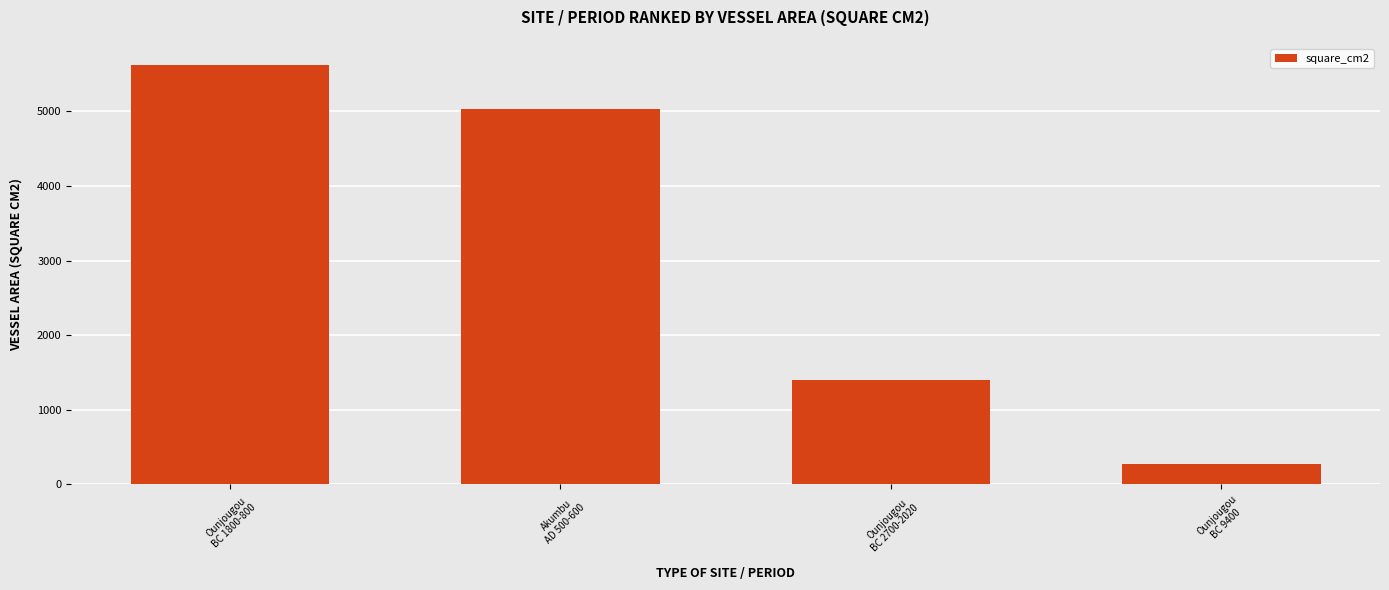

Rank the categories by value from highest to lowest.

Ounjougou
BC 1800-800, Akumbu
AD 500-600, Ounjougou
BC 2700-2020, Ounjougou
BC 9400